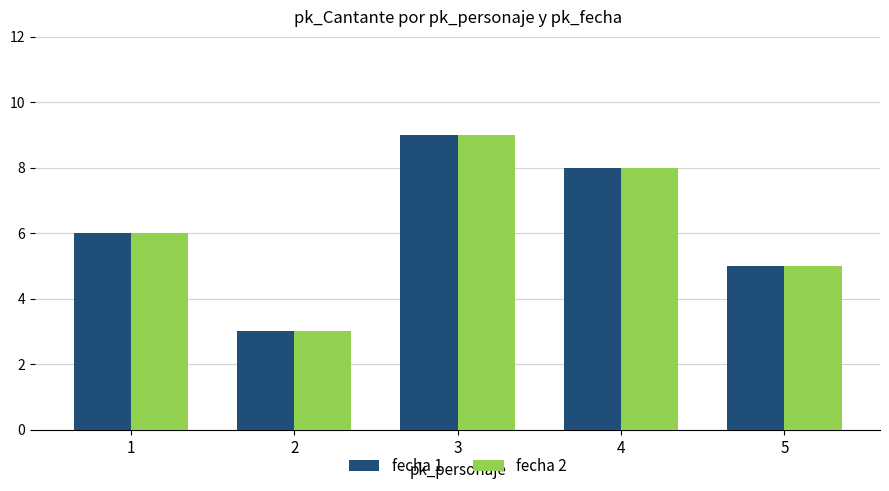

The fecha 2 series shows 3 at 2. True or false?

True